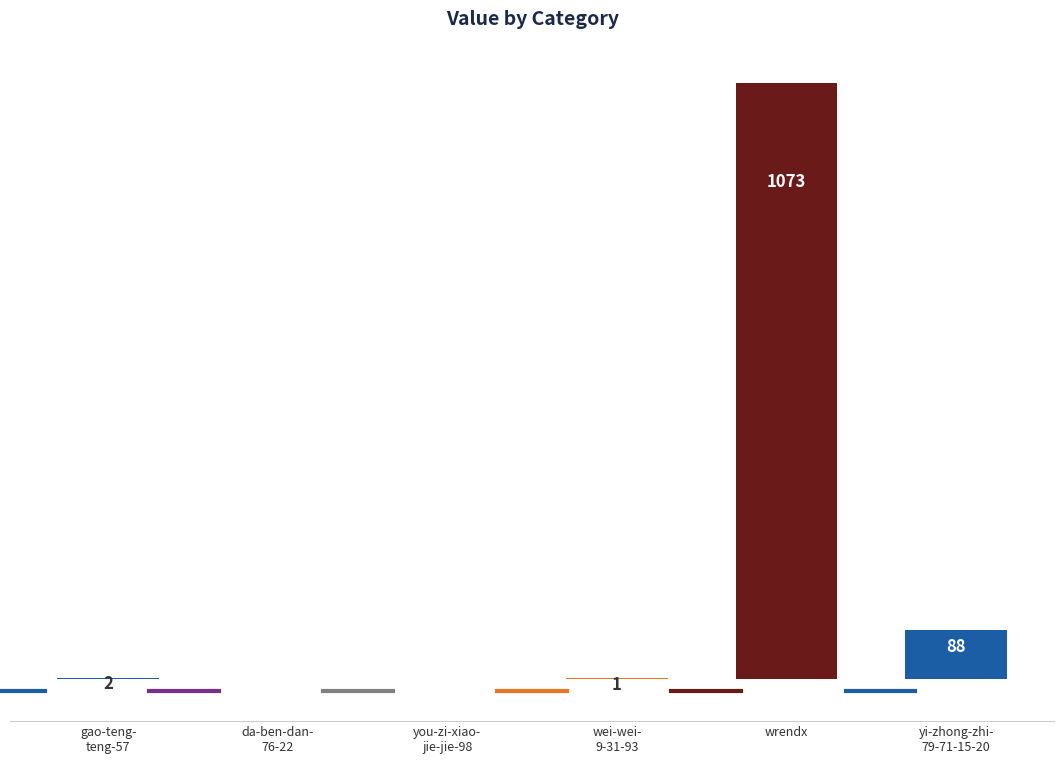

Which label corresponds to the largest value in the chart?

wrendx